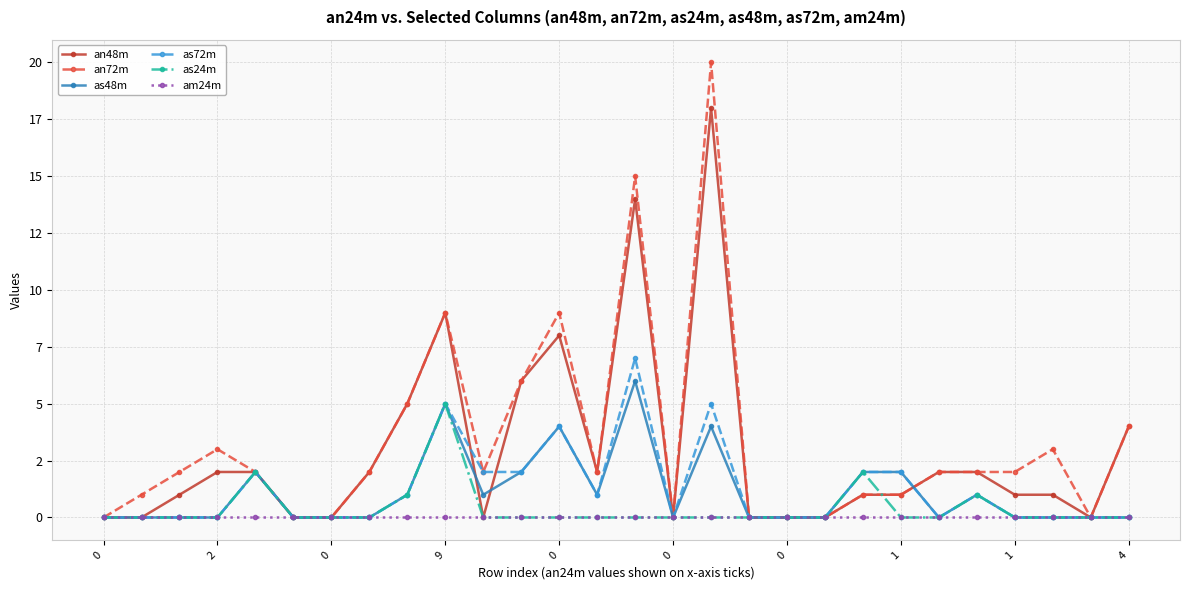

What is the label of the 8th point from the left?

1